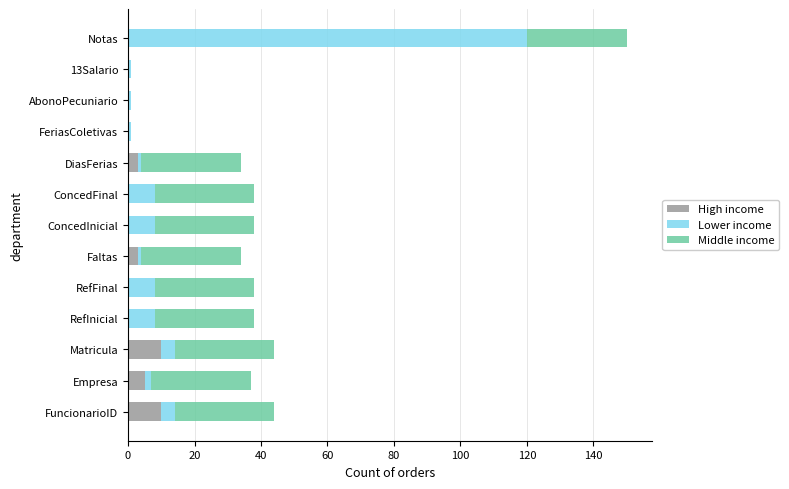

What is the sum of the High income values at Matricula and ConcedInicial?

10